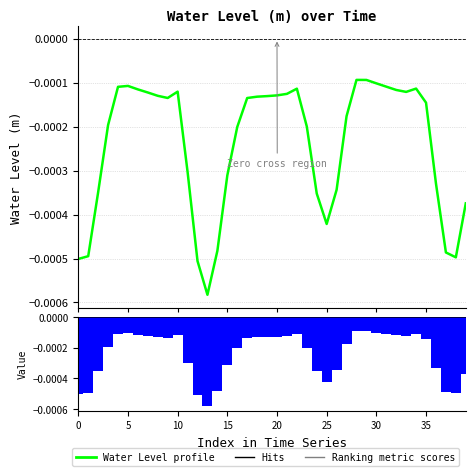

Which series has the largest total across all categories?

Water Level (m)